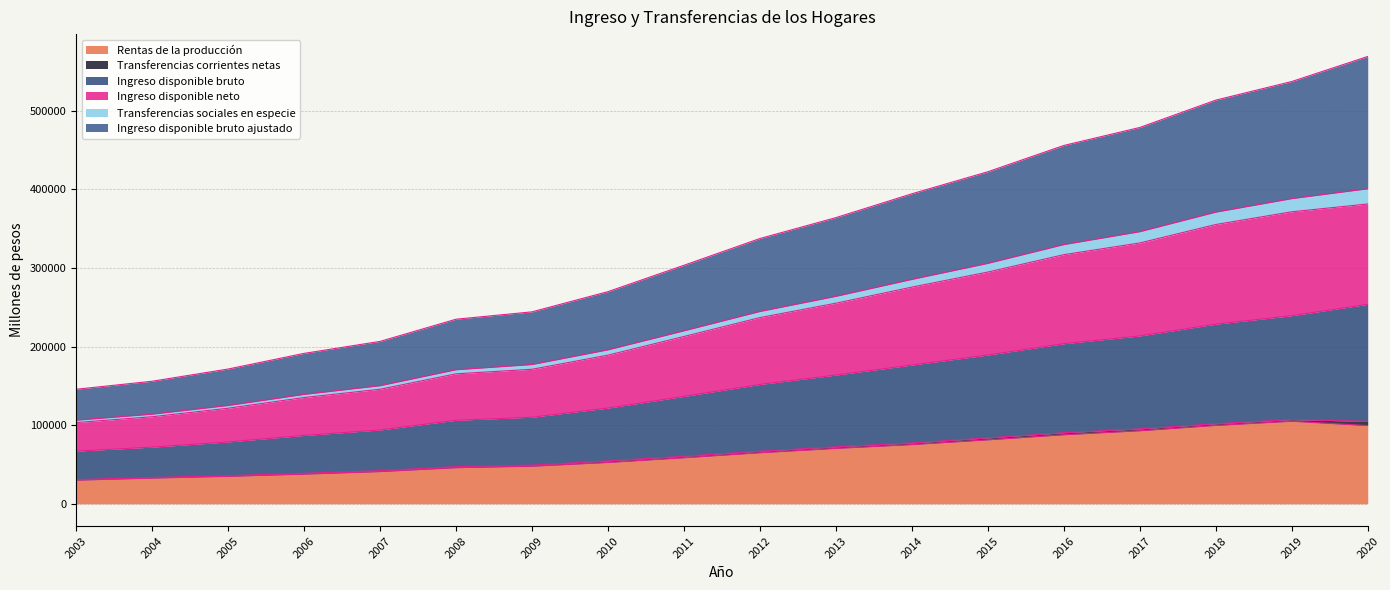

What is the spread (max minus min) of values at 2006?

153556